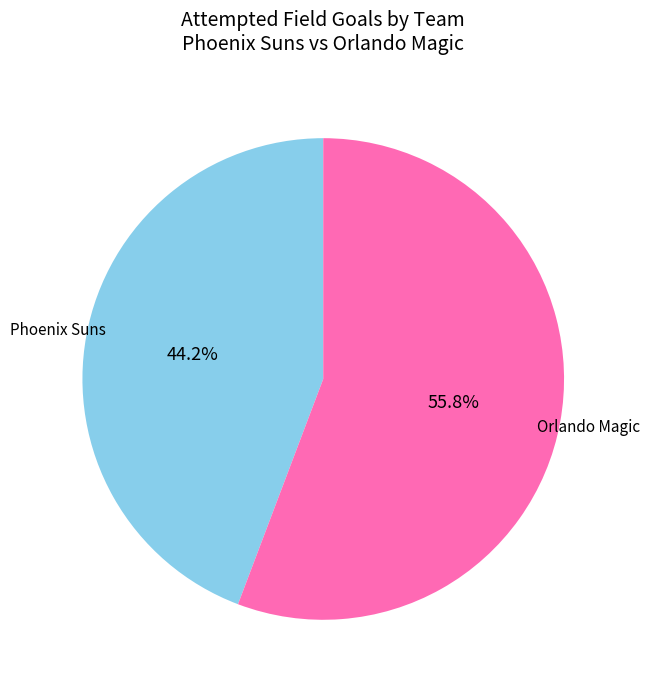

Which slice is the largest?

Orlando Magic